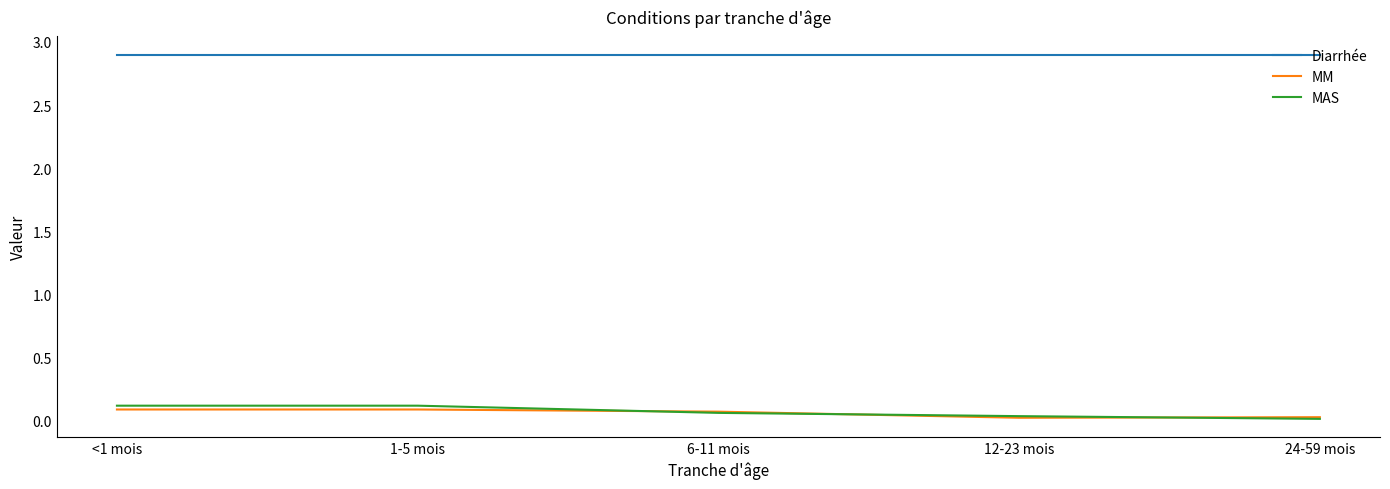

True or false: MAS has a value of 0.1 at 6-11 mois.

True